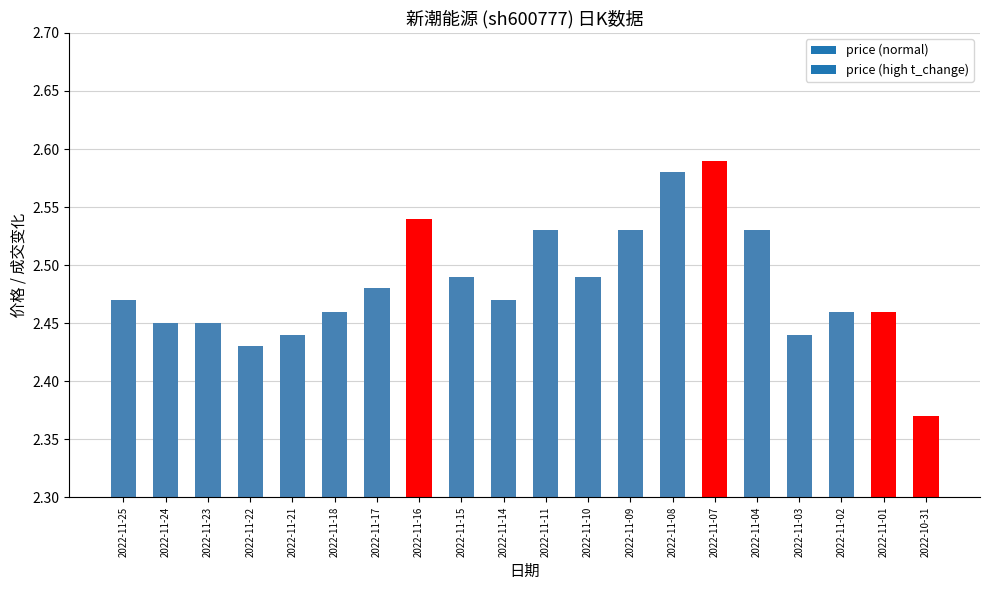

Is it true that the value at 2022-10-31 is 4.3?

False